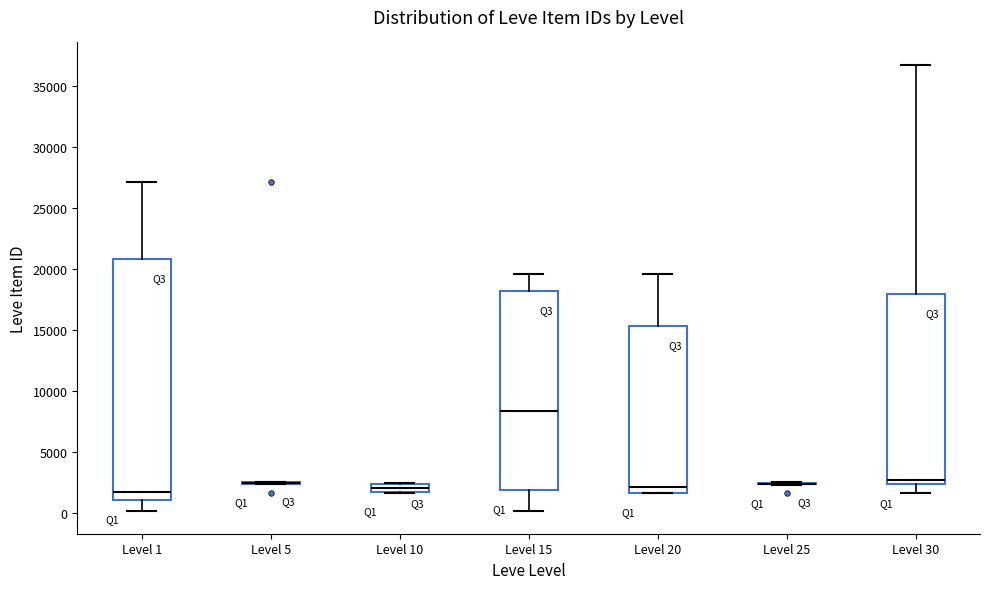

Comparing the boxes themselves (not the whiskers), which one is the tallest?

Level 1